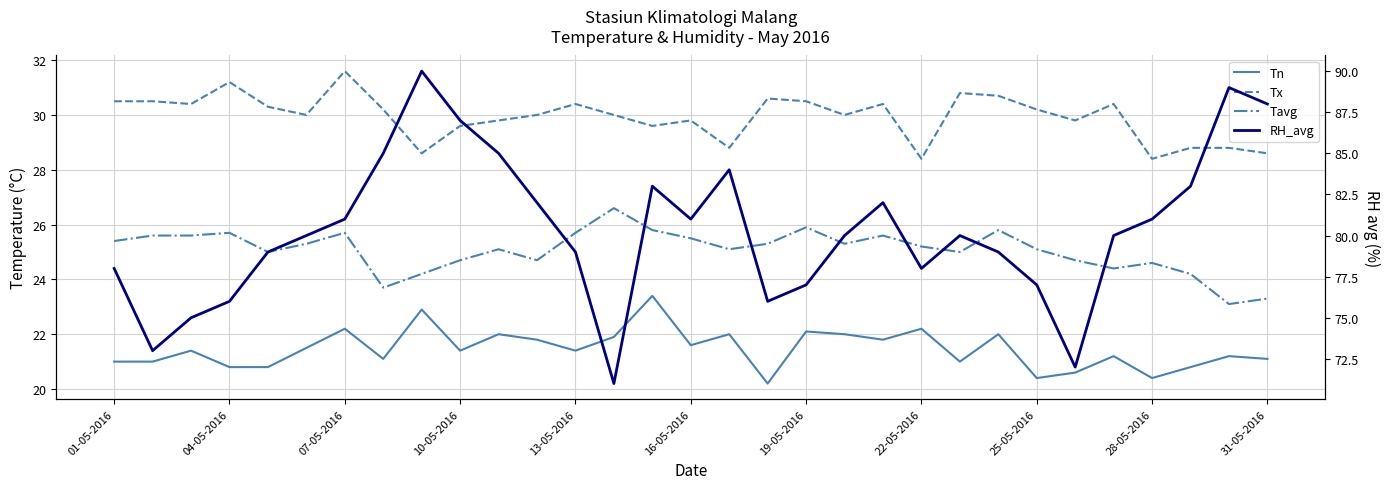

What is the difference between the maximum and minimum values in the Tavg series?

3.5